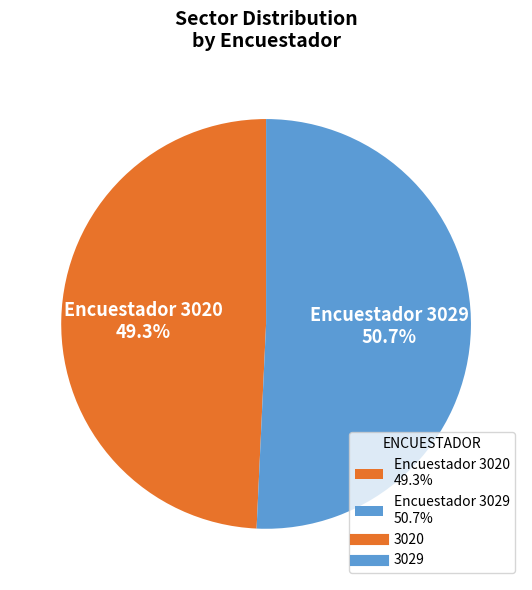

Approximately how many times larger is the value at Encuestador 3029 50.7% compared to Encuestador 3020 49.3%?

1.0